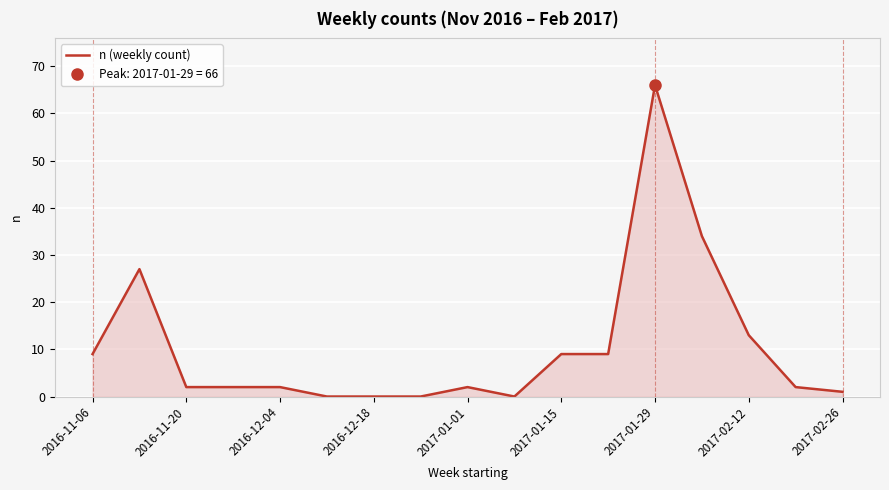

How many lines are shown in the chart?

1